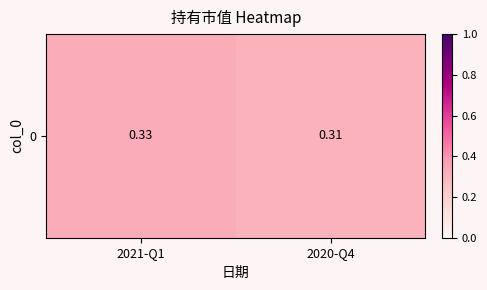

What is the sum of all values?

0.6